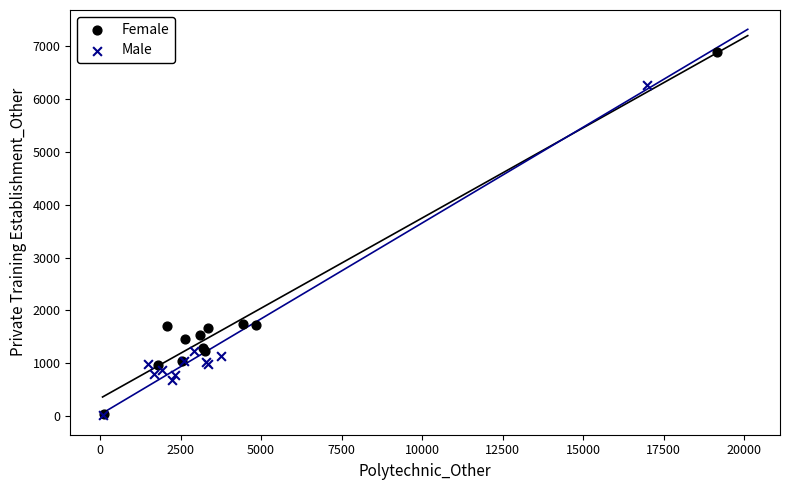

Which series contains the highest Y value?

Female